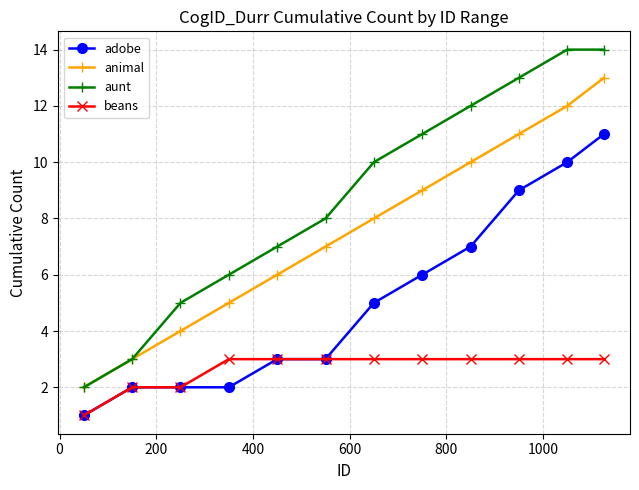

Which series has the largest total across all categories?

aunt